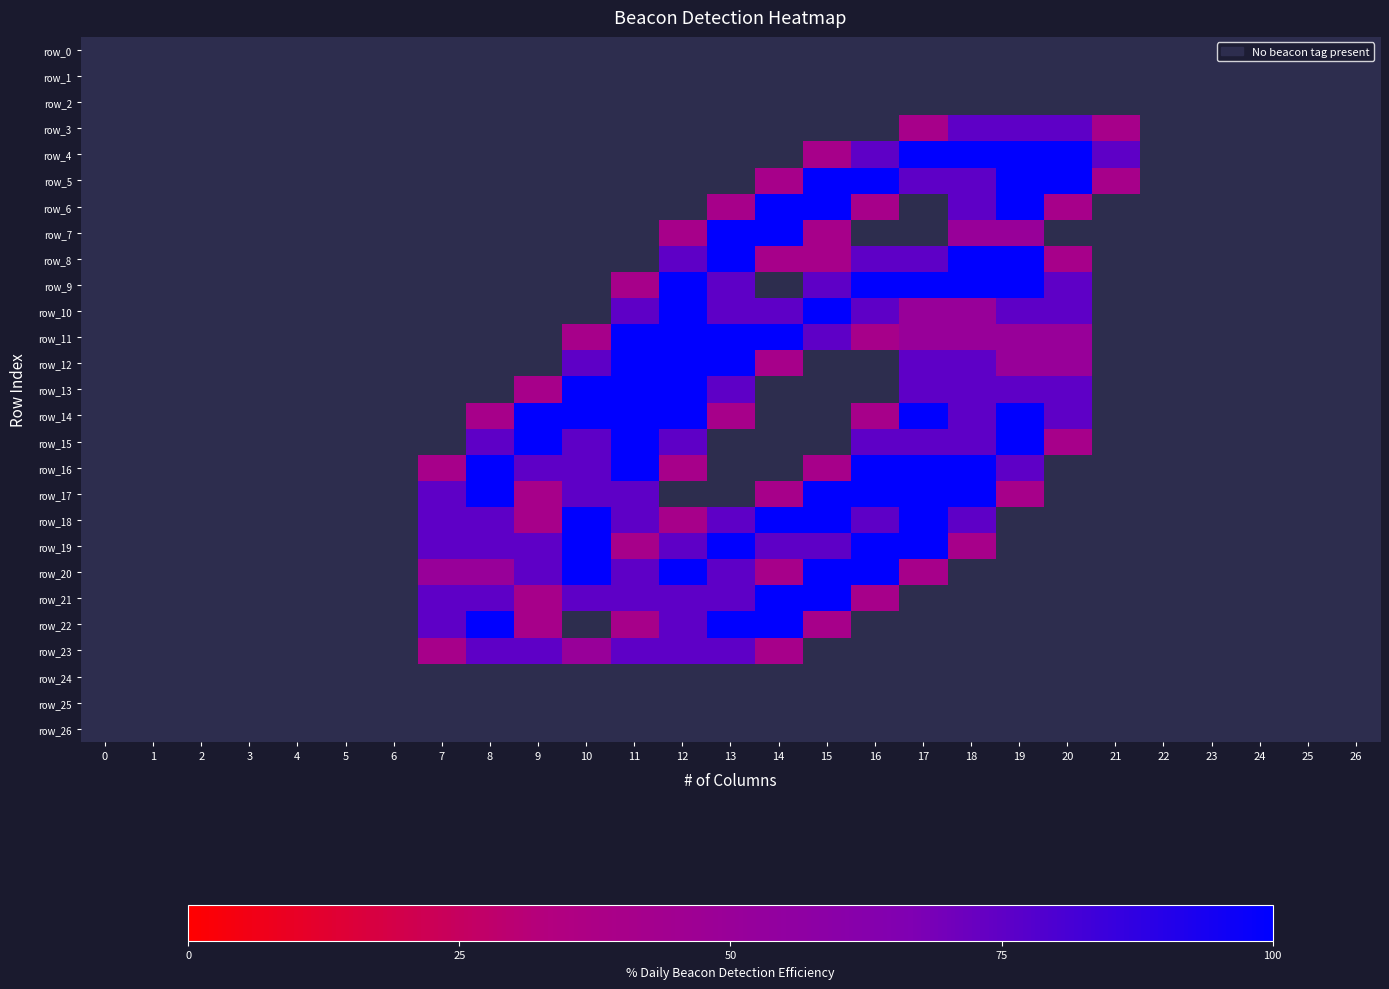

Rank the series by their maximum value, from lowest to highest.

row_0, row_1, row_2, row_24, row_25, row_26, row_3, row_23, row_4, row_5, row_6, row_7, row_8, row_9, row_10, row_11, row_12, row_13, row_14, row_15, row_16, row_17, row_18, row_19, row_20, row_21, row_22